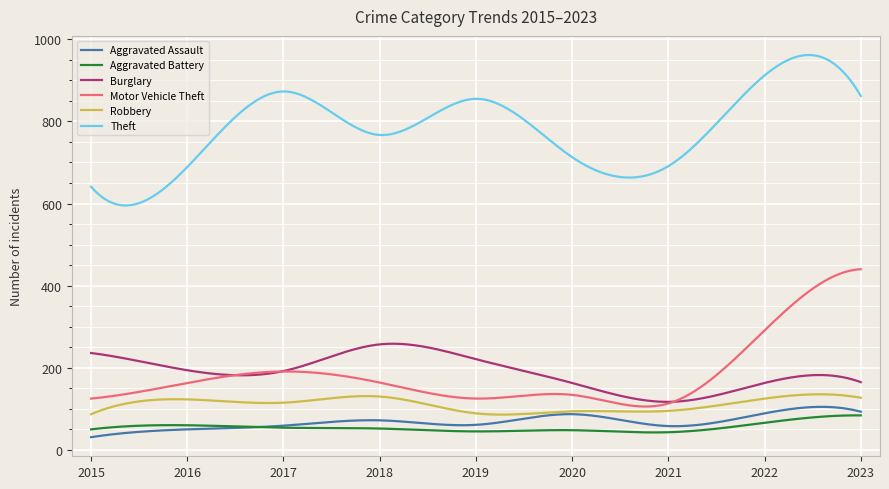

Is this an area chart (filled region under the line)?

No